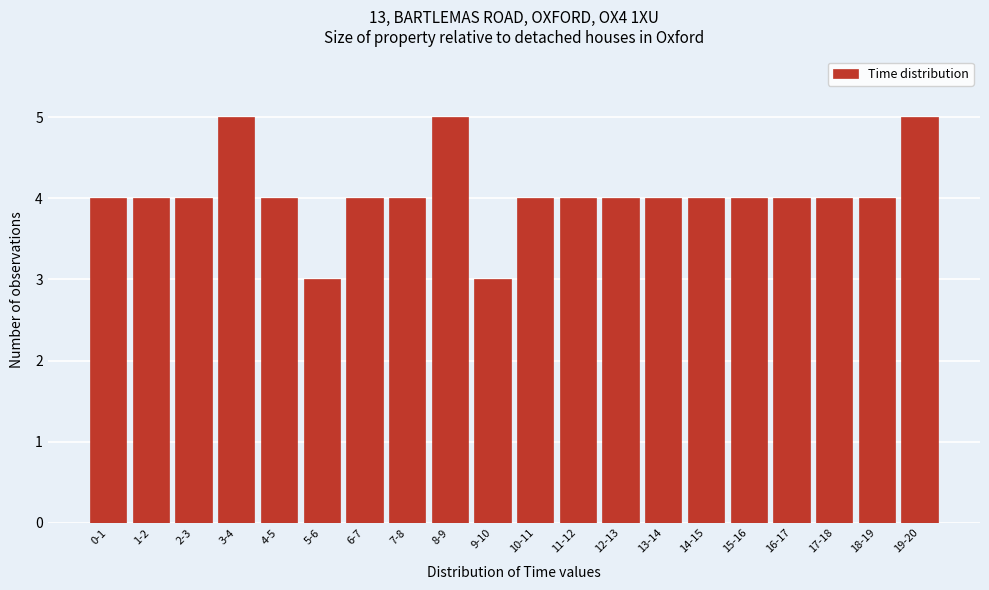

Reading right to left, extract all data points from this chart.

19-20=5	18-19=4	17-18=4	16-17=4	15-16=4	14-15=4	13-14=4	12-13=4	11-12=4	10-11=4	9-10=3	8-9=5	7-8=4	6-7=4	5-6=3	4-5=4	3-4=5	2-3=4	1-2=4	0-1=4